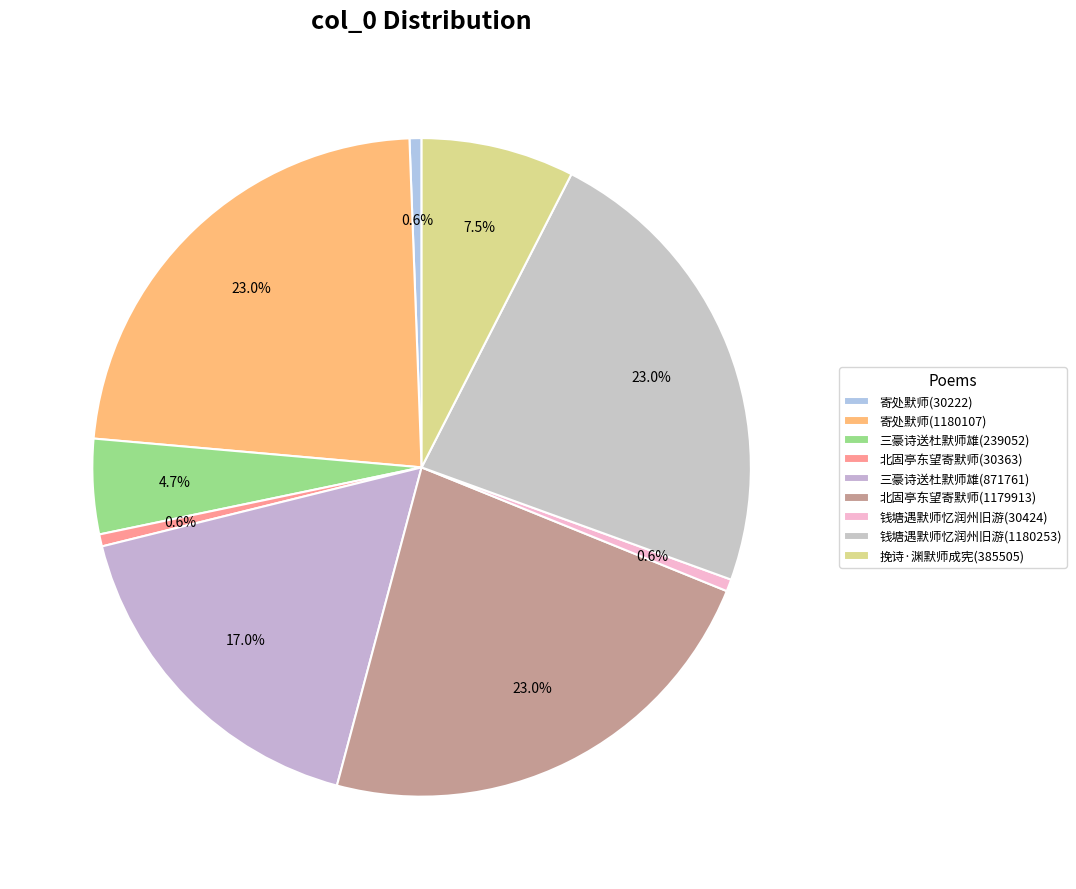

How many slices are in this pie chart?

9